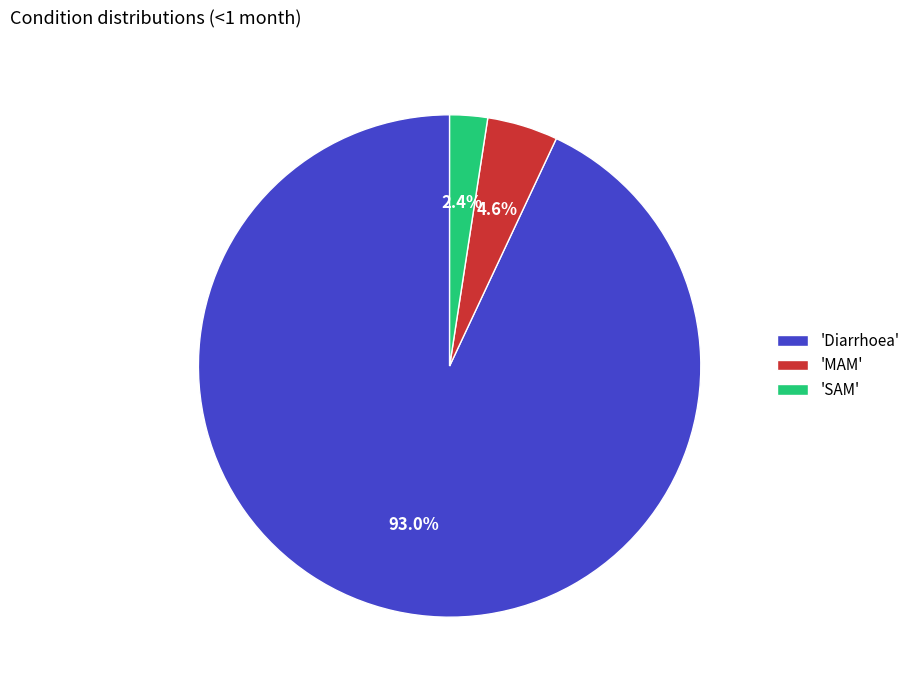

What is the largest slice in the pie chart?

'Diarrhoea'